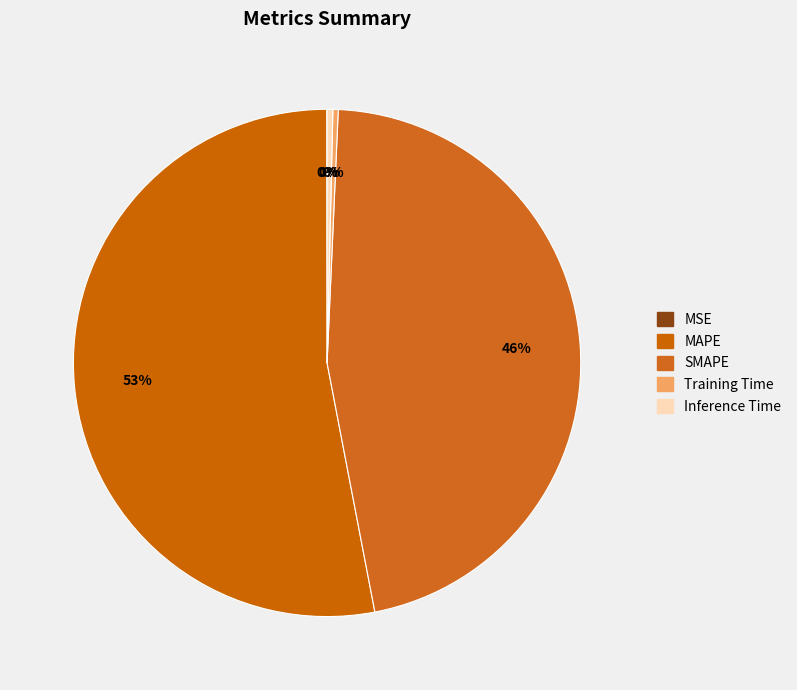

Which category has the smallest portion of the pie?

MSE